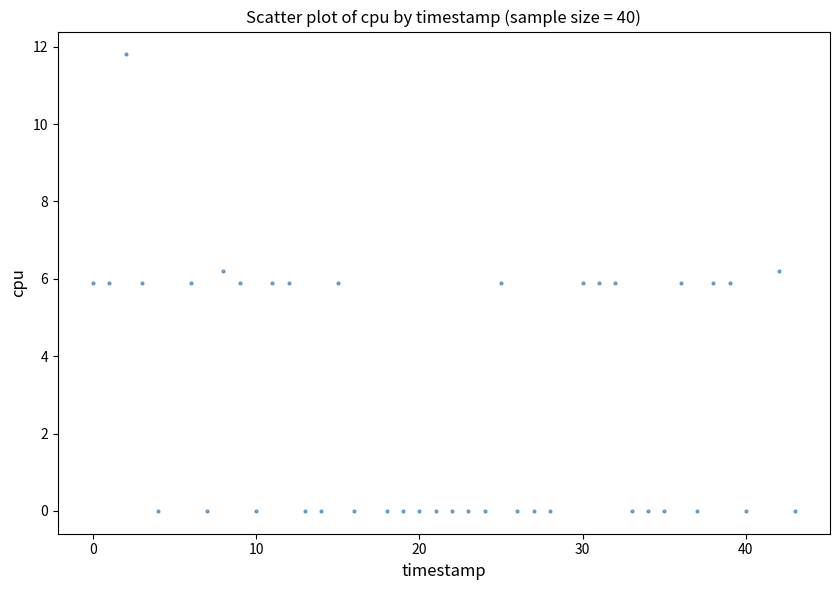

What is the range of Y values (max minus min)?

11.8